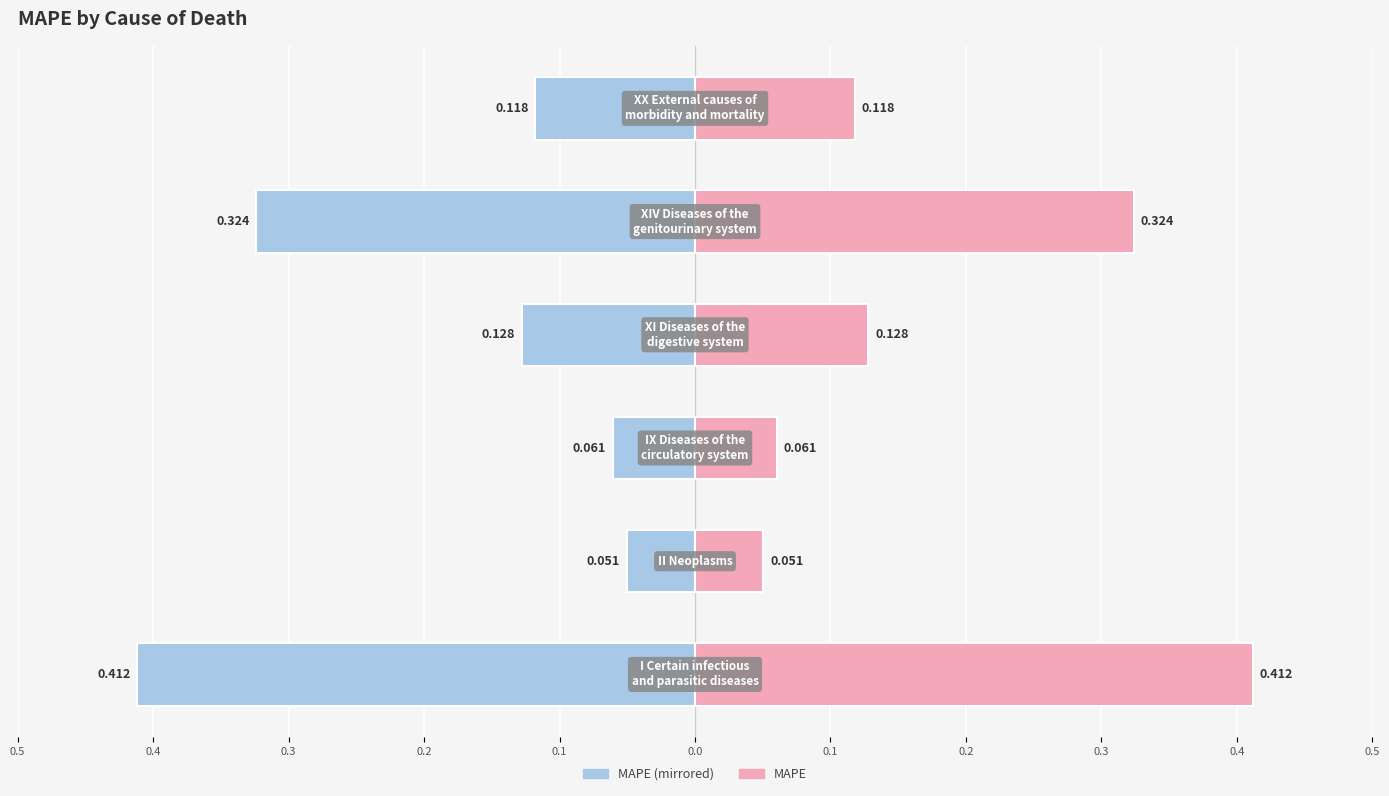

Does the chart contain stacked bars?

No